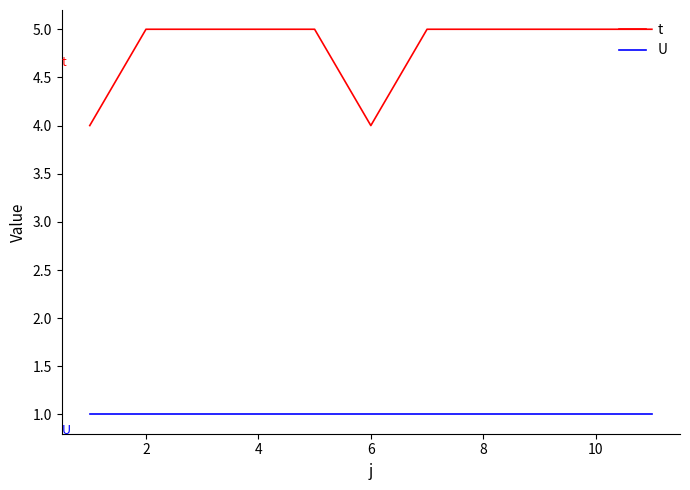

In t, how many points are lower than both neighbors (excluding endpoints)?

1